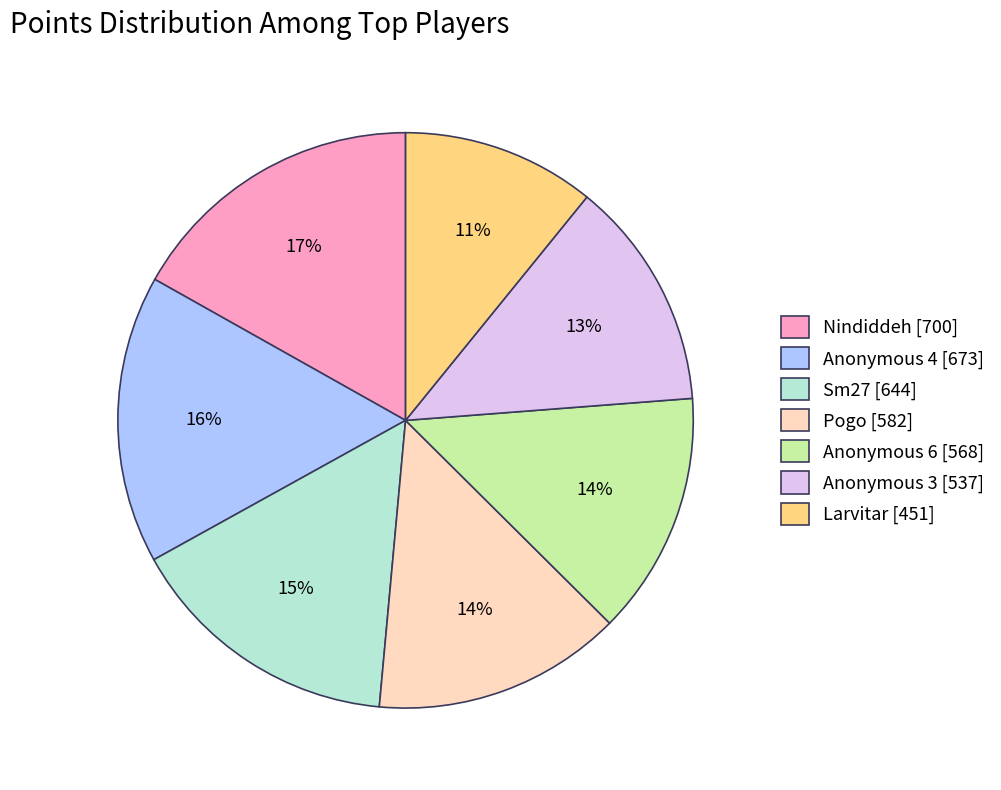

To the nearest percent, what portion does Anonymous 3 [537] represent?

13%